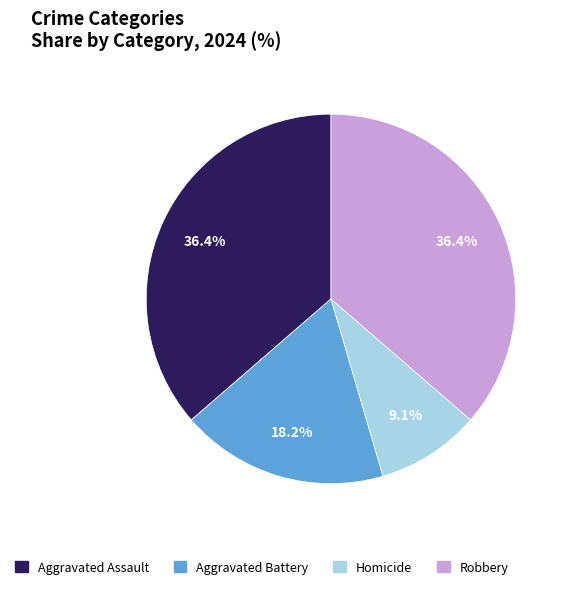

How many segments does this pie chart have?

4